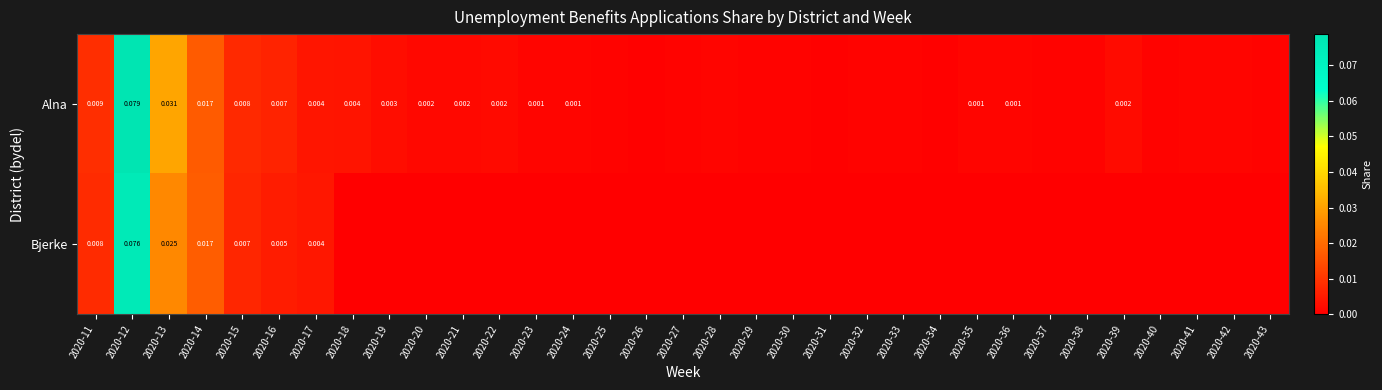

How many distinct data groups are displayed?

2